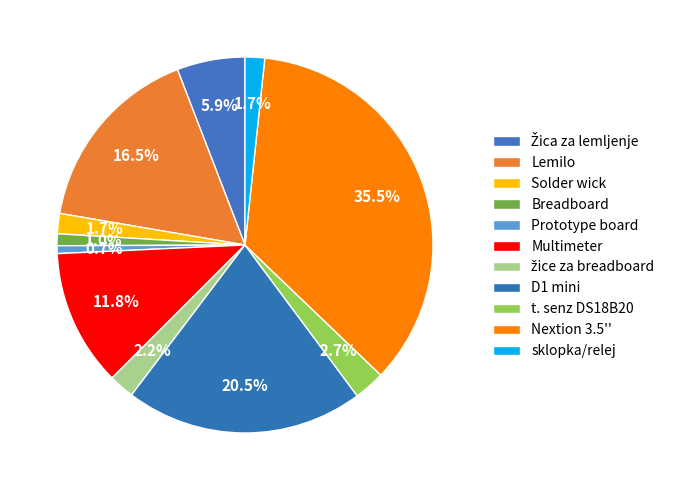

The t. senz DS18B20 slice represents 1% of the pie. True or false?

False